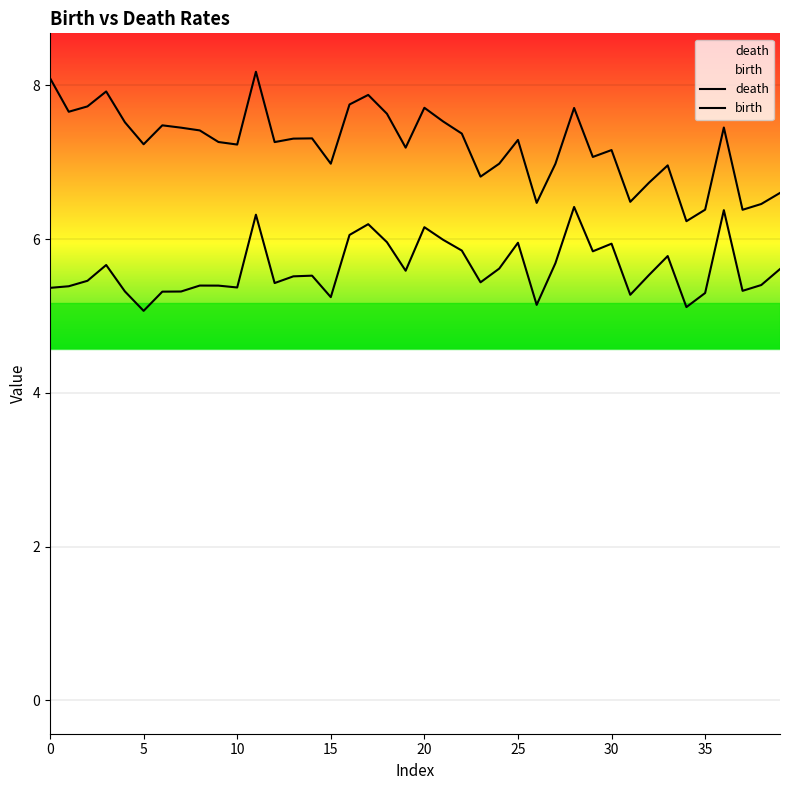

What are all the series names shown in the legend?

death, birth